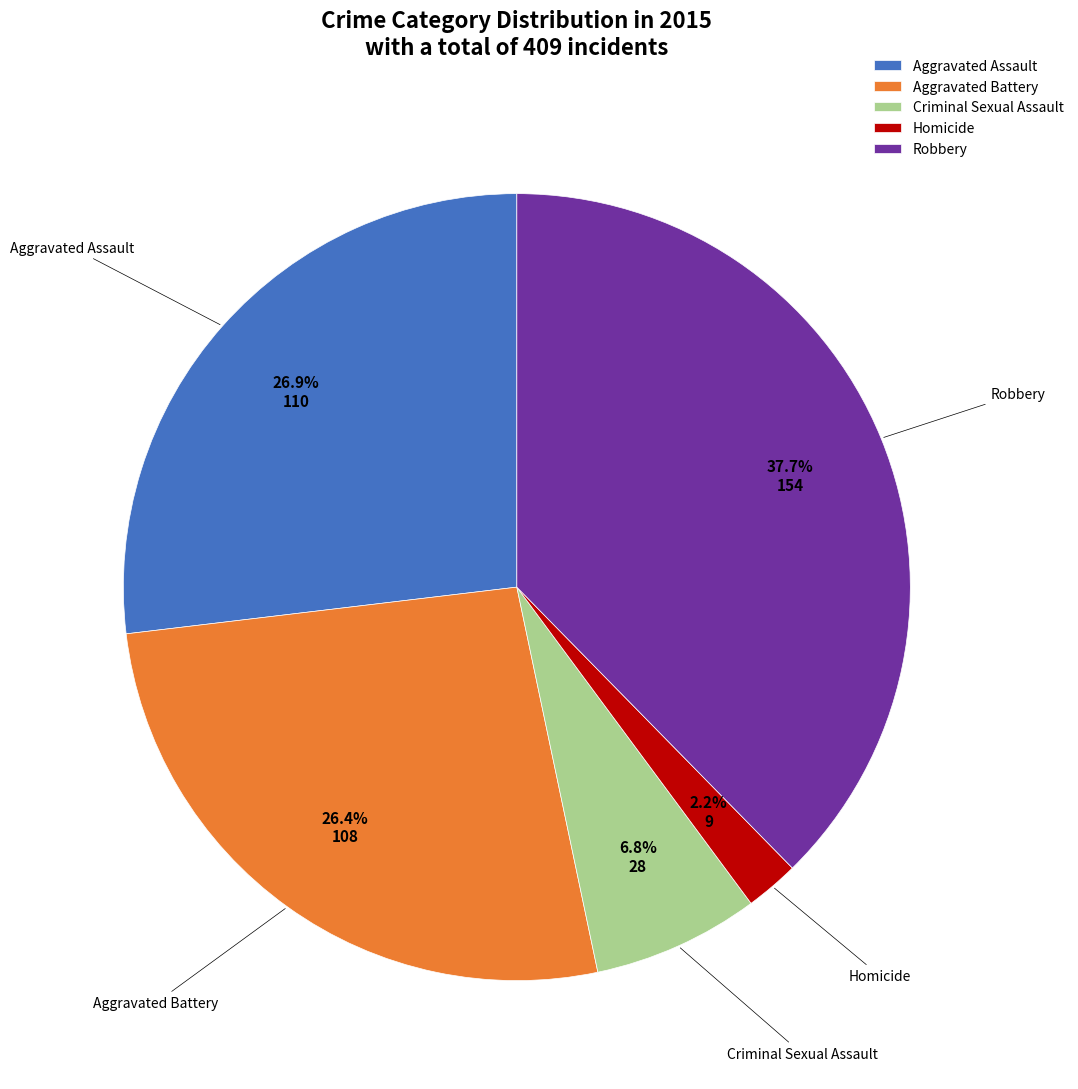

To the nearest percent, what is the difference between the Homicide and Aggravated Battery slice percentages?

24%